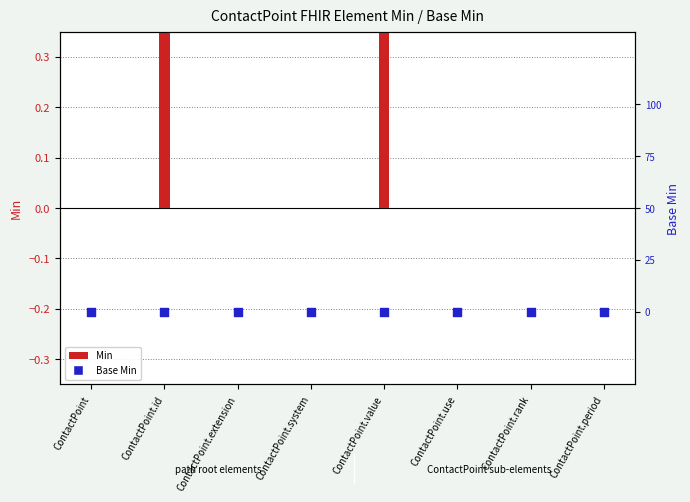

Which series has the widest spread of Y values?

Min